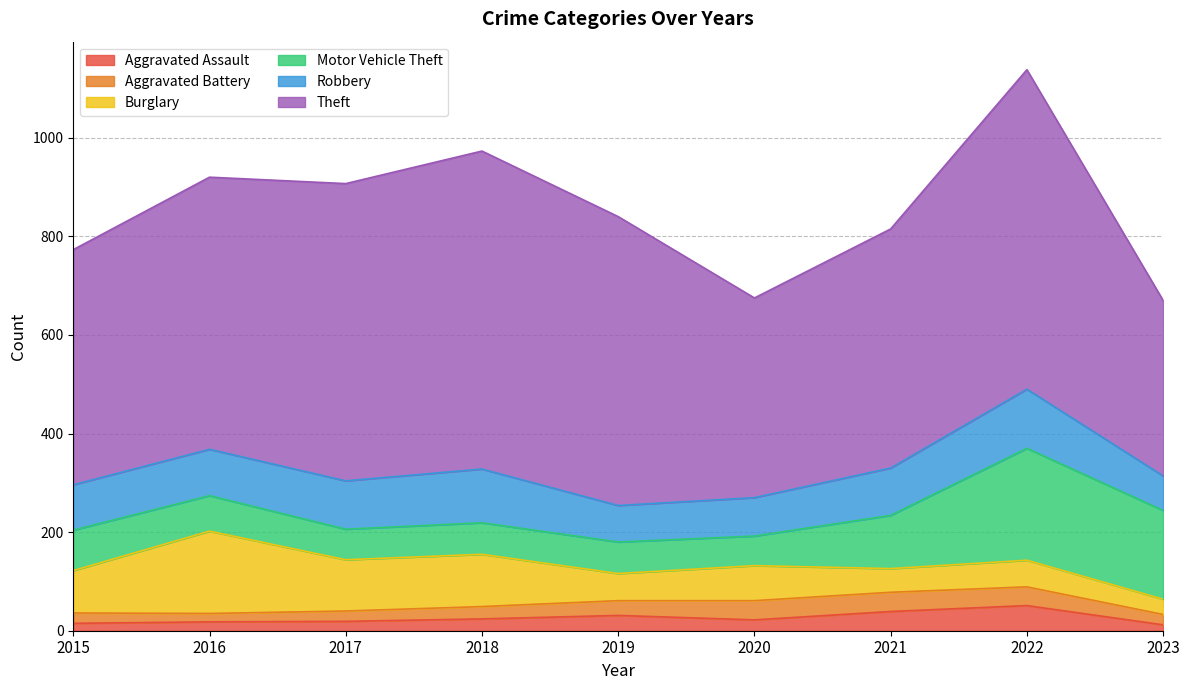

In Aggravated Assault, how many points are higher than both neighbors (excluding endpoints)?

2